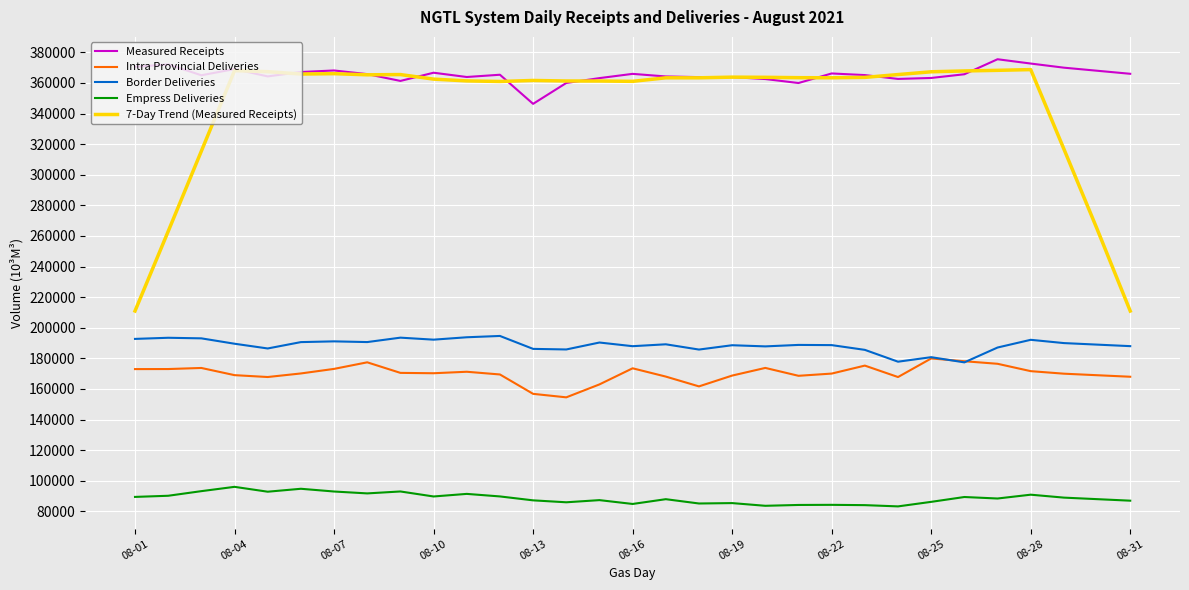

Which series has the widest spread of values?

7-Day Trend (Measured Receipts)